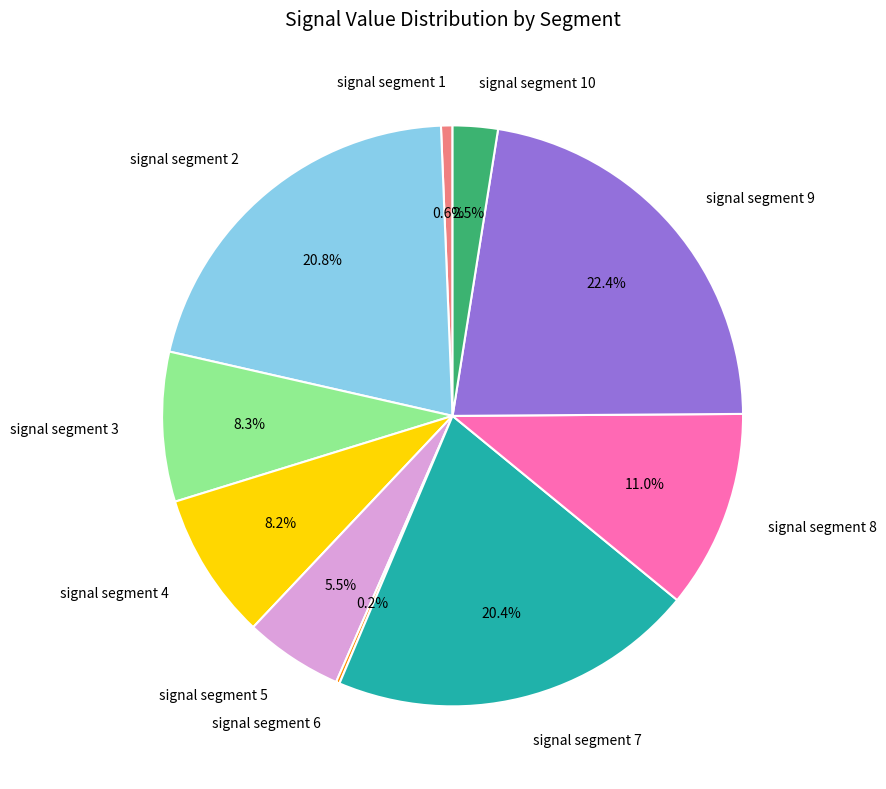

To the nearest percent, what is the difference between the largest and smallest slice percentages?

22%